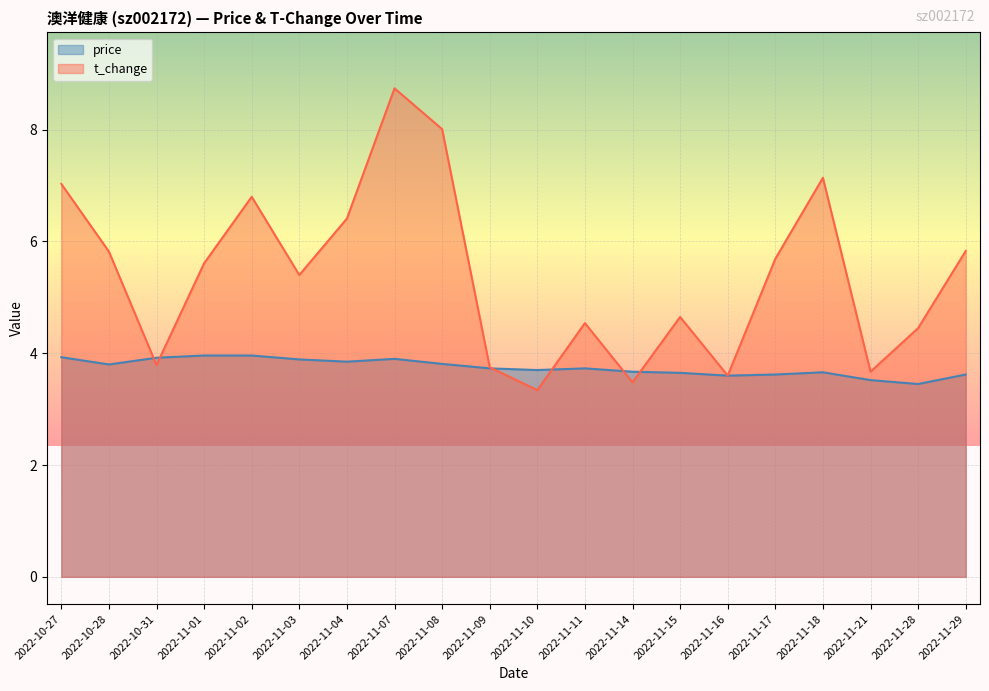

How many categories are shown in the chart?

20